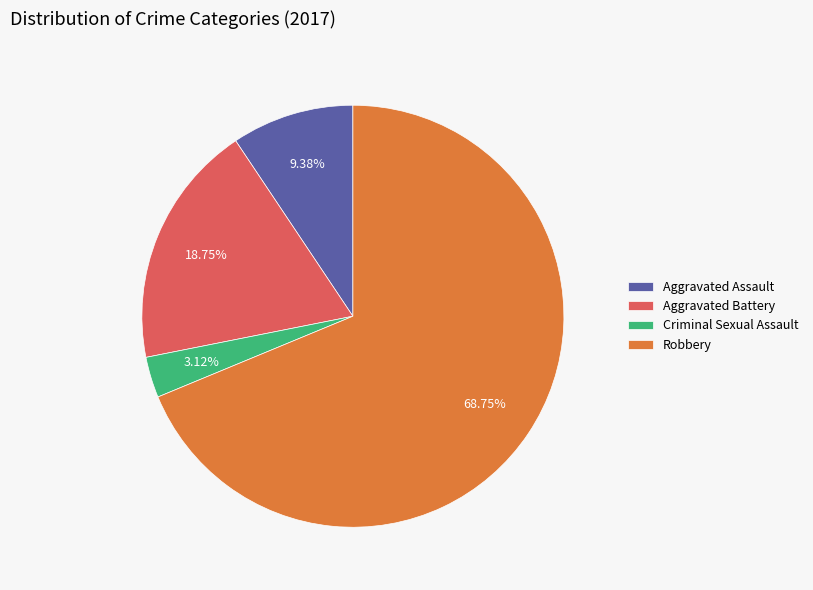

What percentage is the Aggravated Assault slice, to the nearest percent?

9%